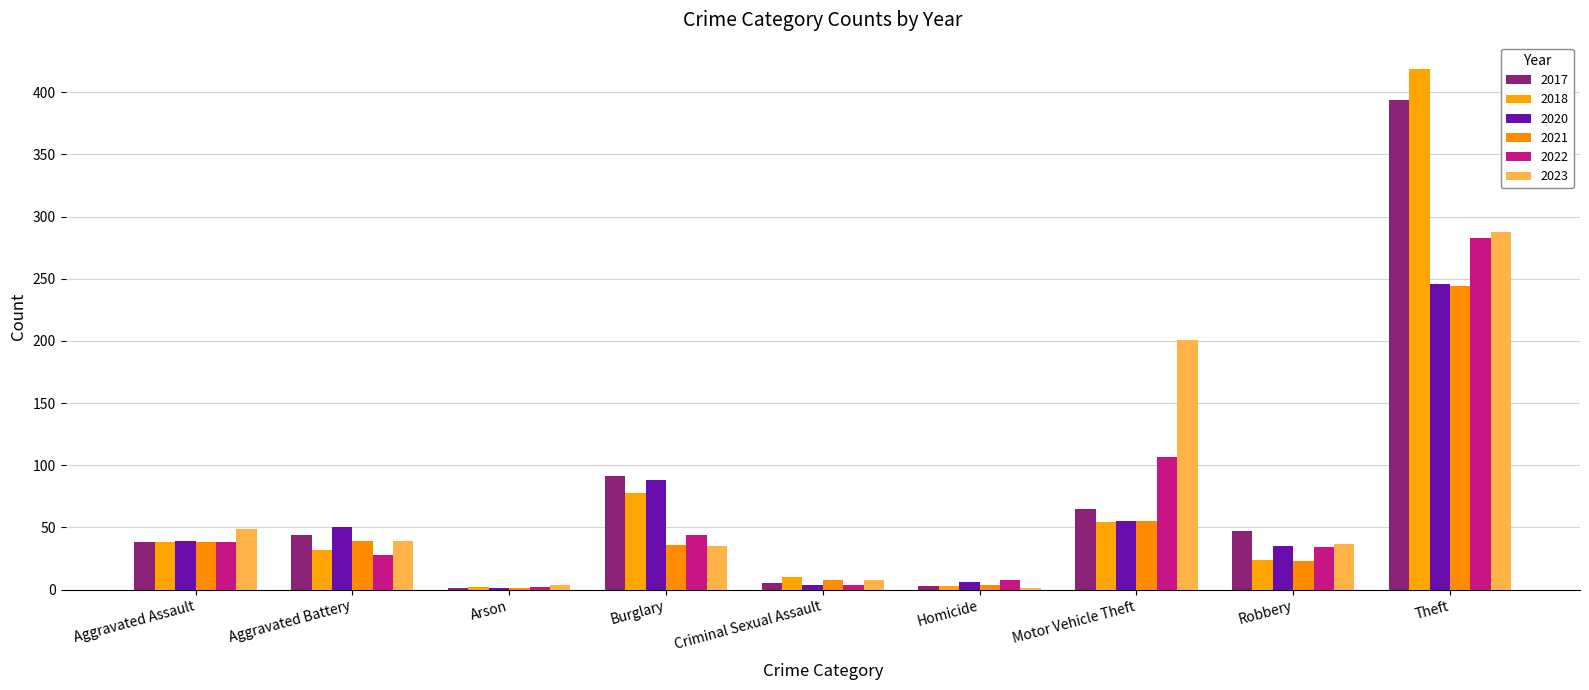

What is the label of the 3rd bar from the right?

Motor Vehicle Theft